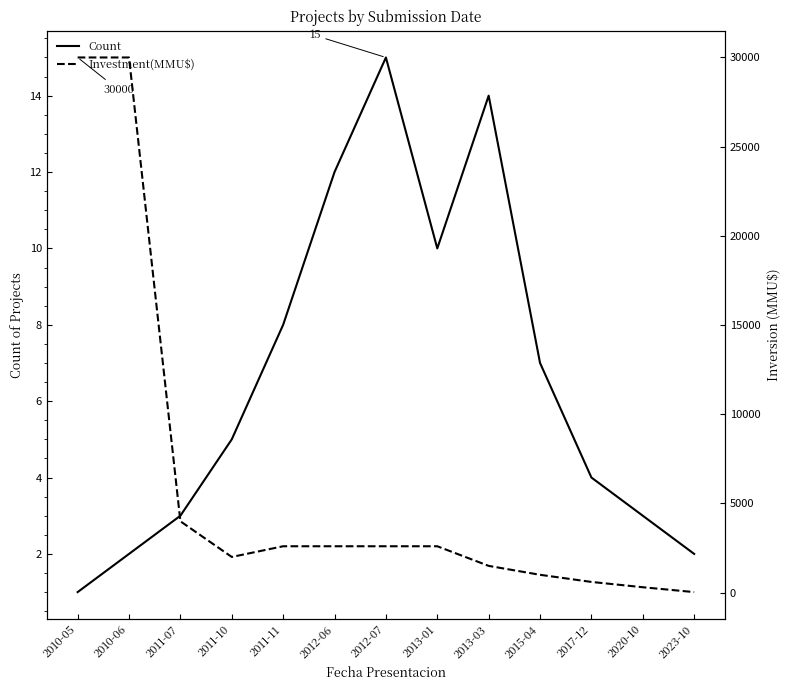

Rank the series by their average value, from lowest to highest.

Count, Investment(MMU$)